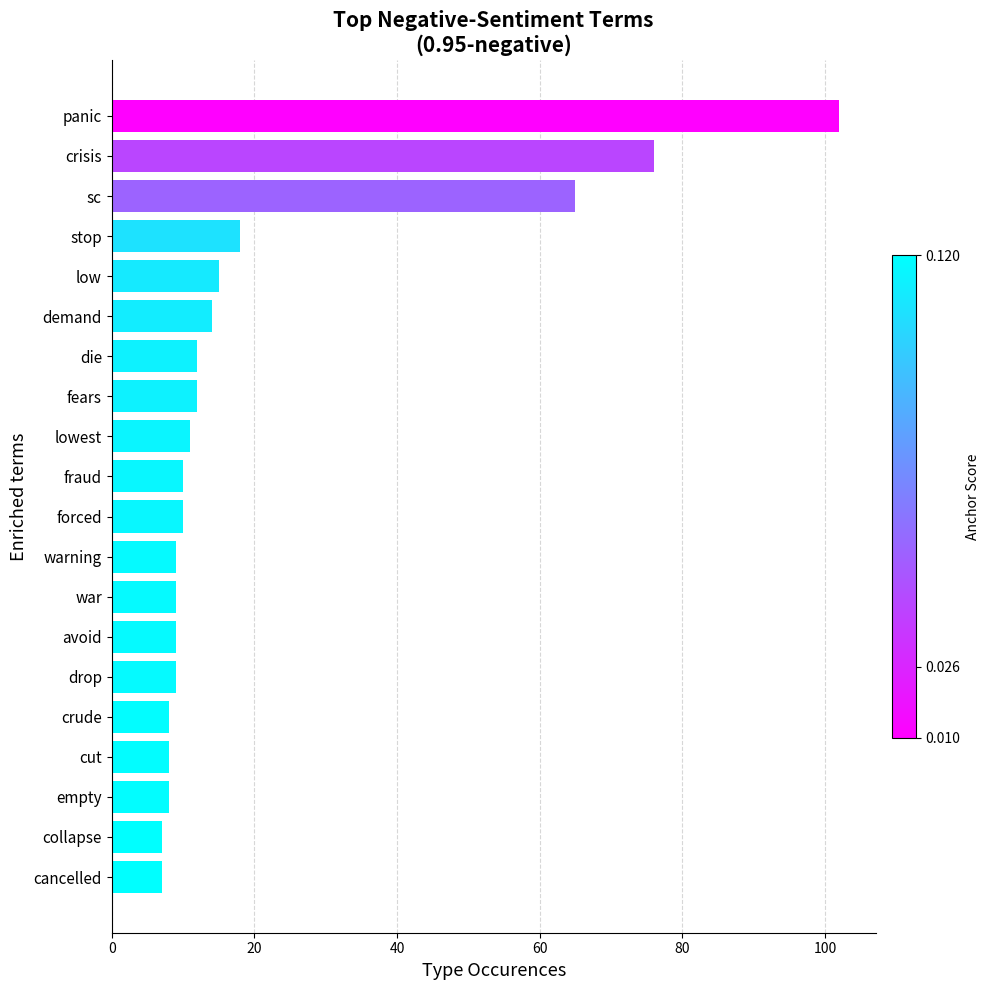

What is the difference between the second highest and second lowest values?

69